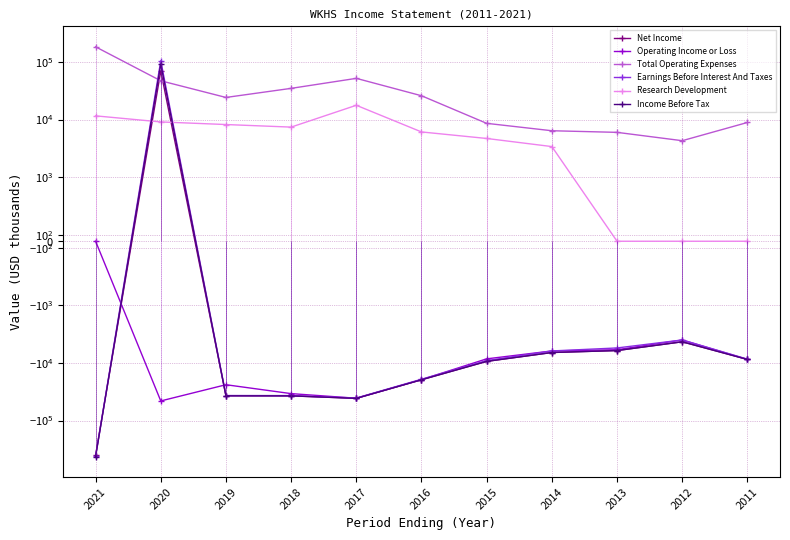

What is the greatest value displayed?

182900